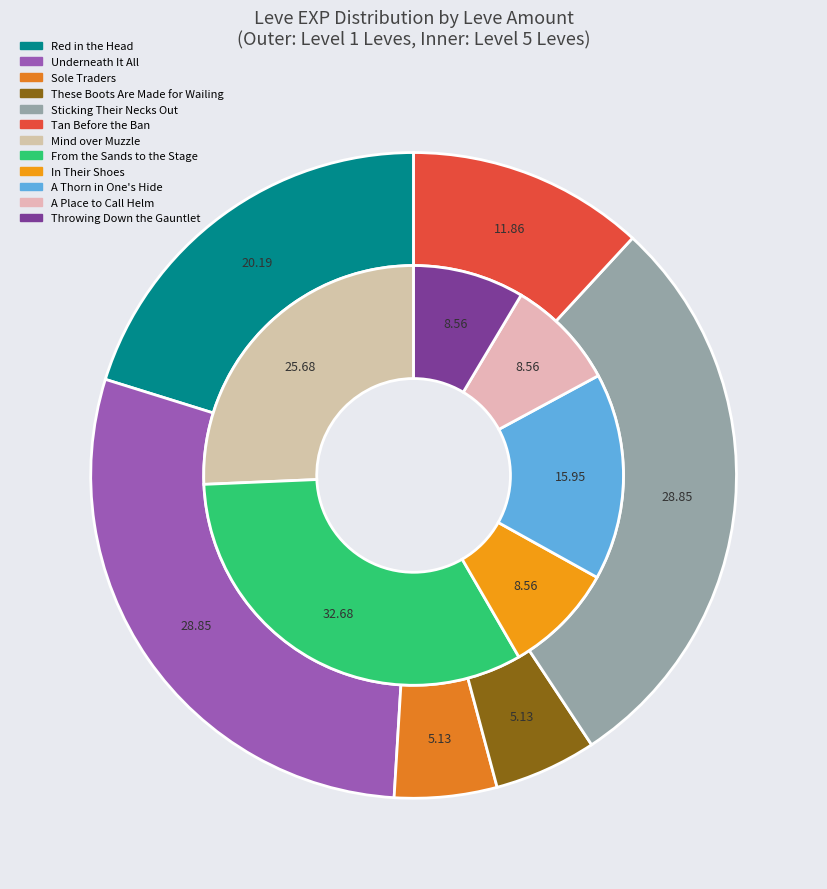

How many slices are in this pie chart?

12